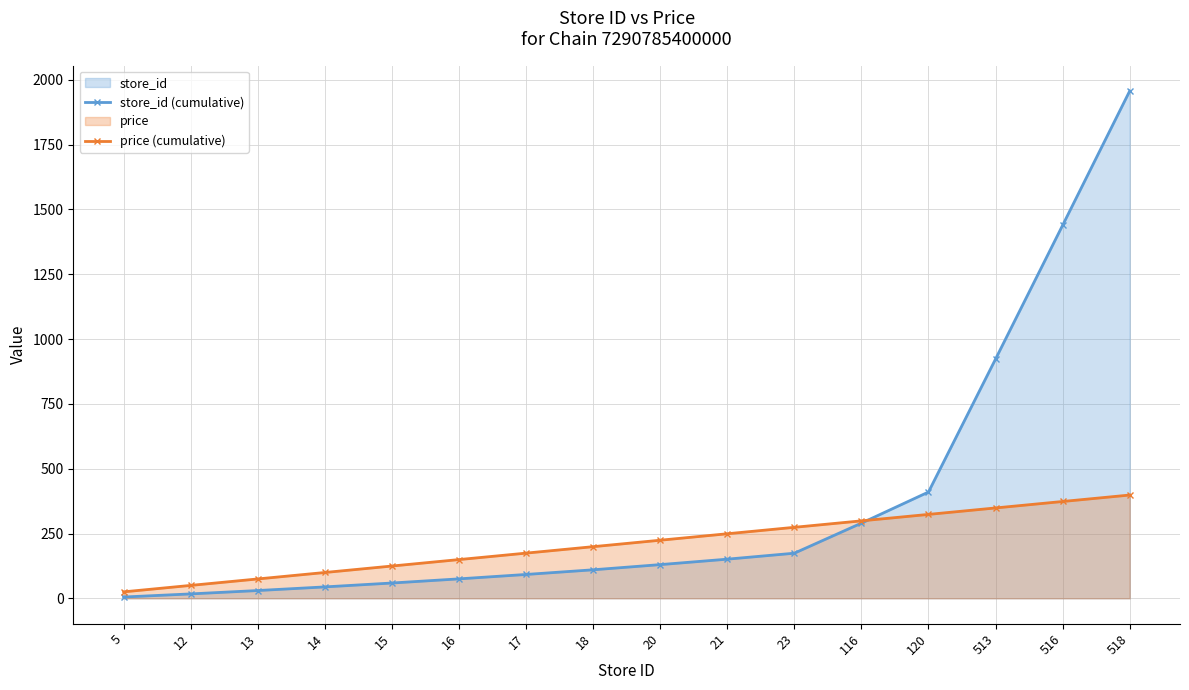

At which category is the sum across all series the highest?

518